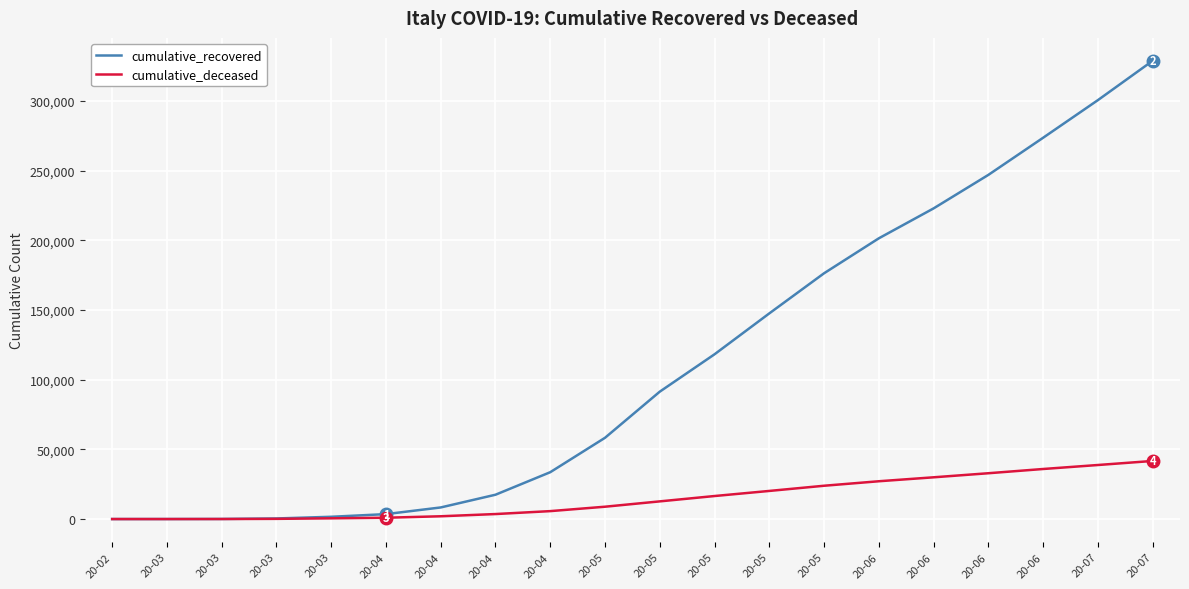

Where is cumulative_deceased nearest to the value 20846?

20-05